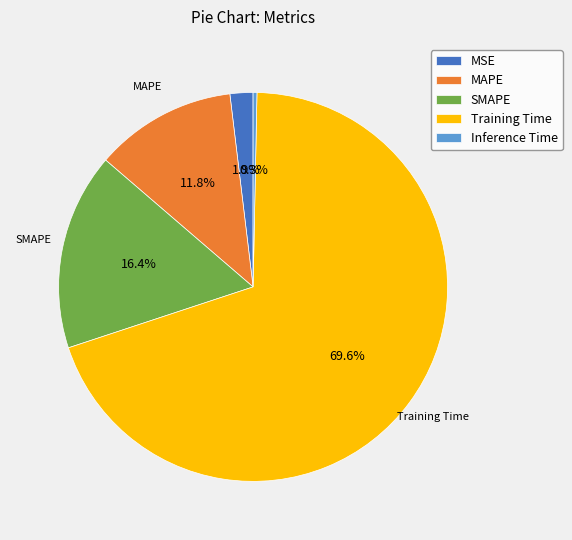

Rank the categories by value from highest to lowest.

Training Time, SMAPE, MAPE, MSE, Inference Time